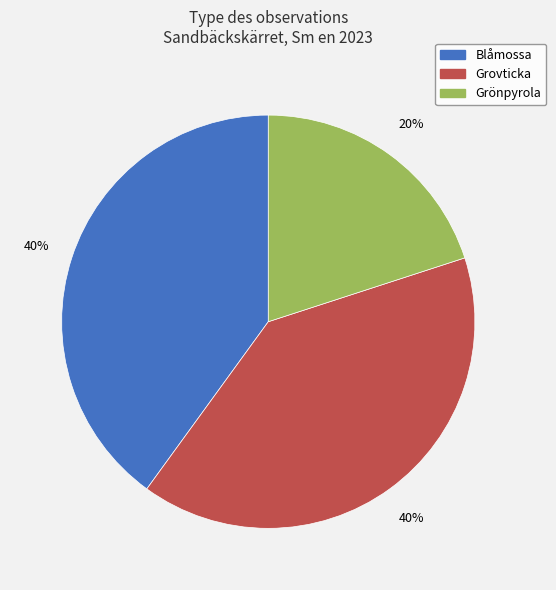

What percentage is the Blåmossa slice, to the nearest percent?

40%